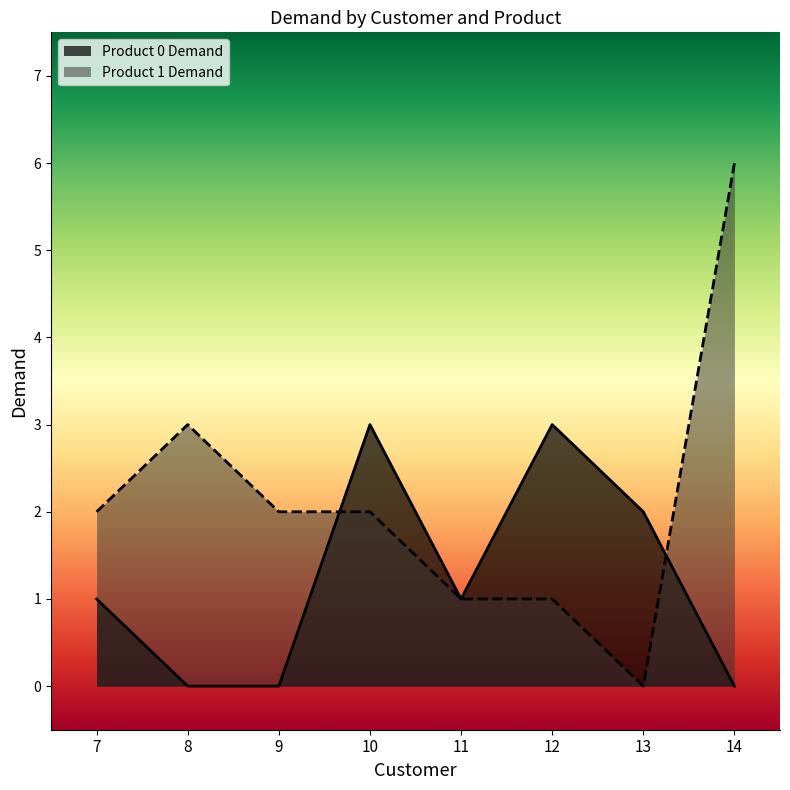

The Product 0 Demand series shows 0 at 8. True or false?

True